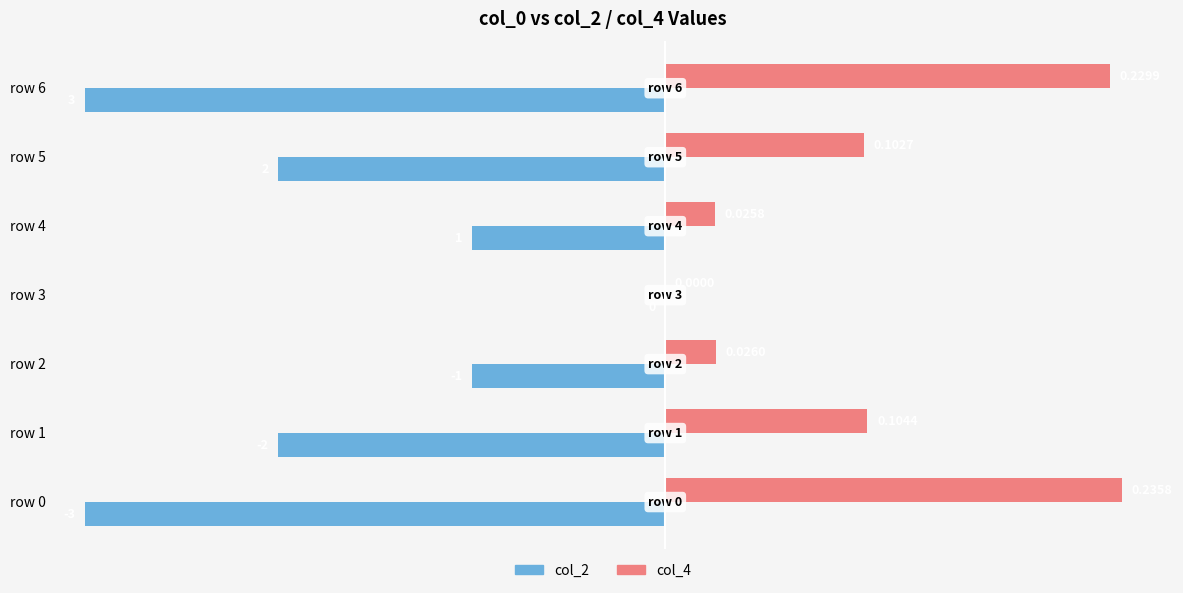

At which category is the sum across all series the highest?

row 3